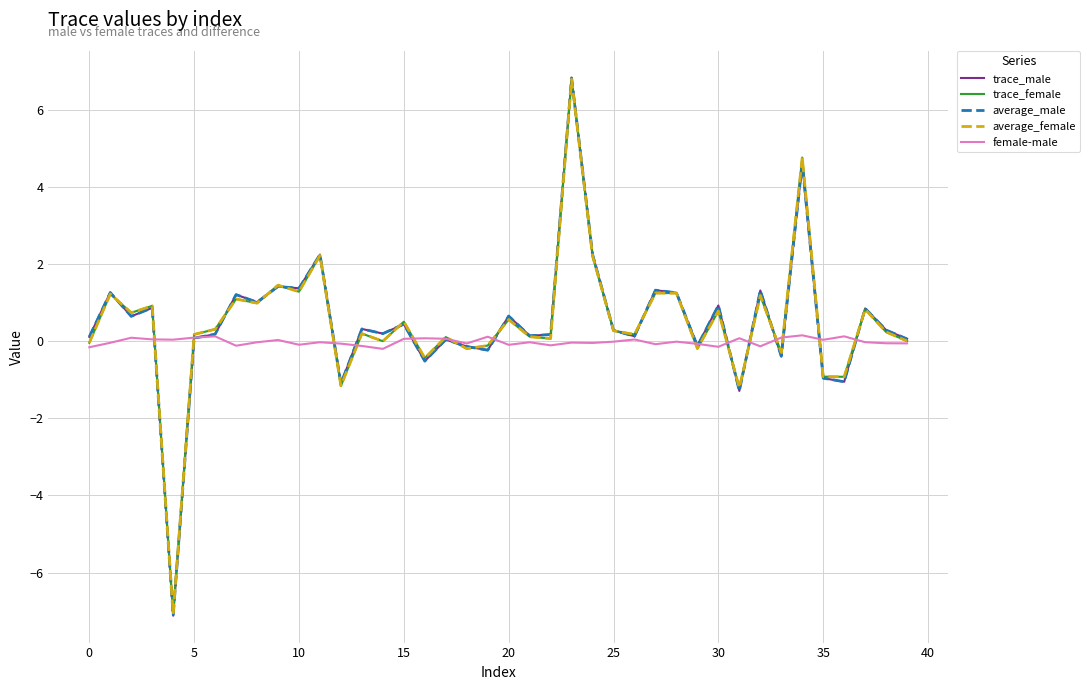

Which series has the largest range (max minus min)?

trace_male